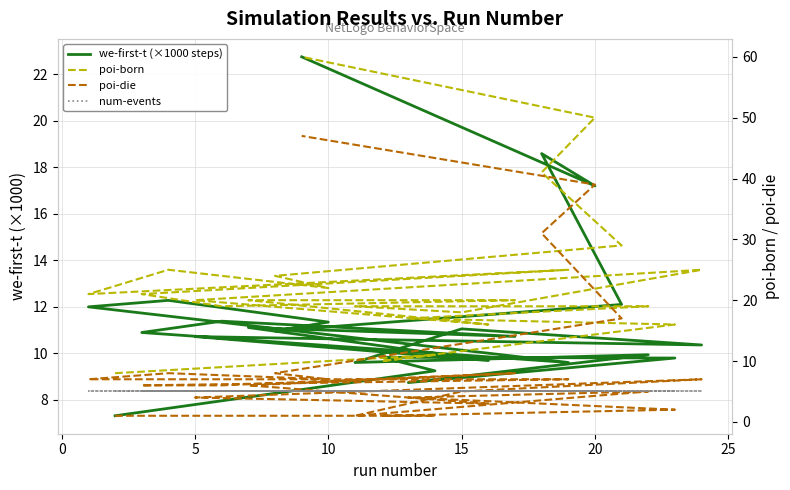

Is the value of we-first-t (×1000 steps) at 8 greater than the value of poi-born at 15?

No